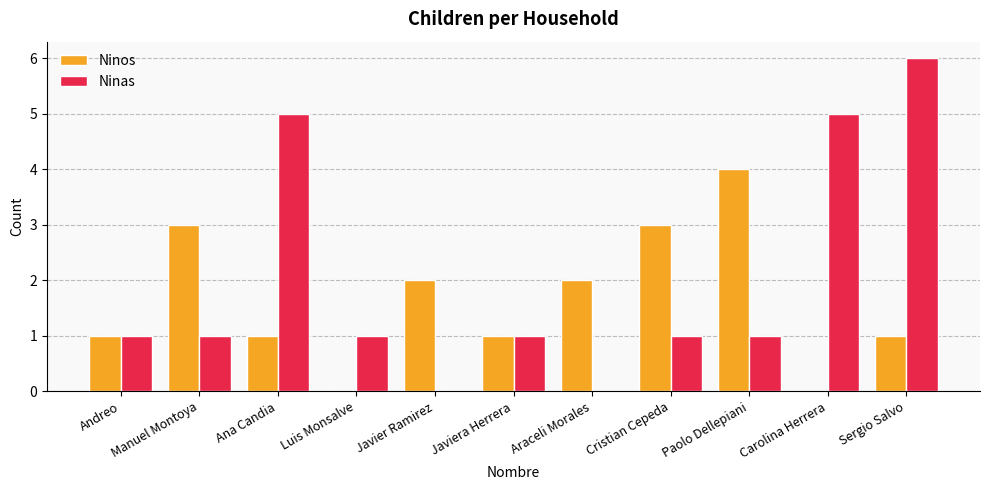

Are the bars horizontal?

No